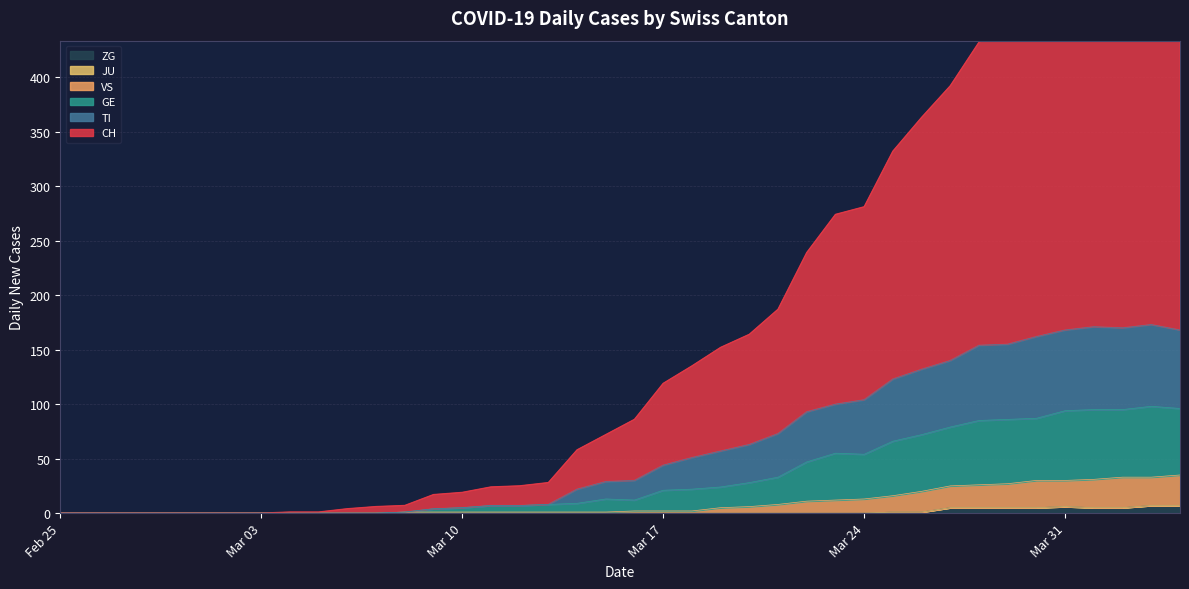

How many data points in TI are above 30?

19